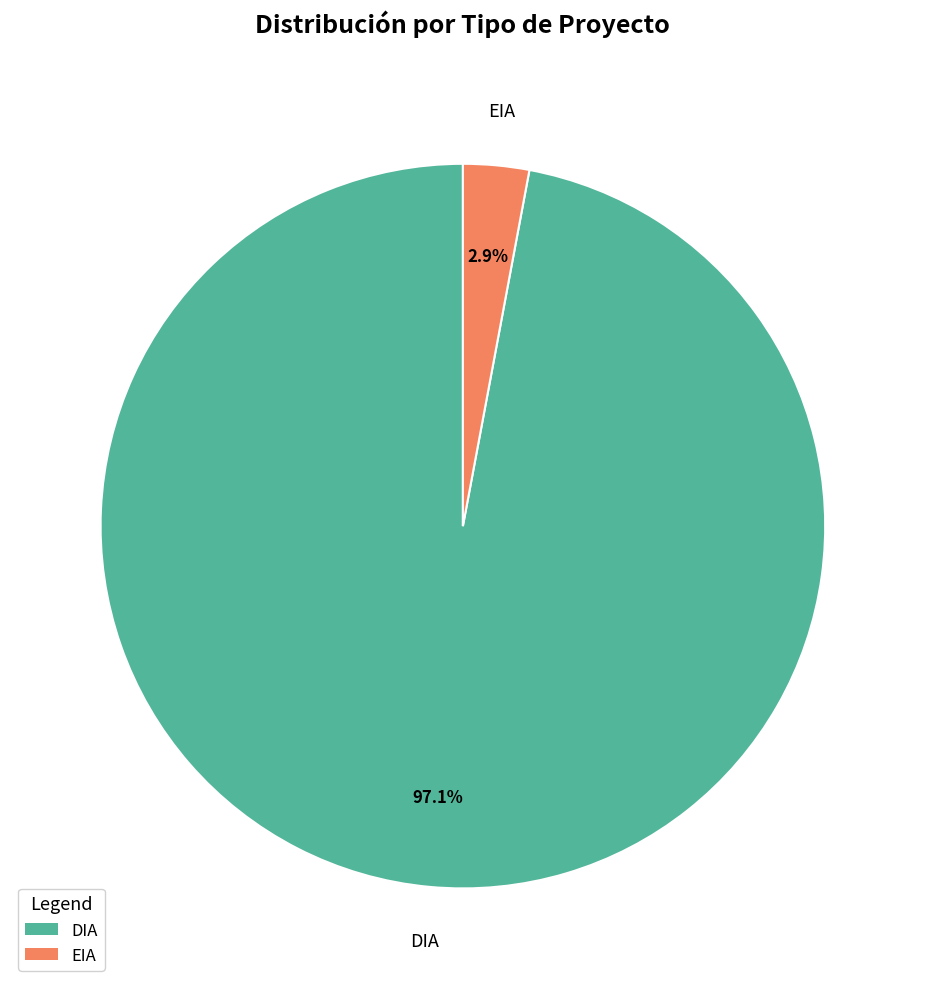

To the nearest percent, what is the combined percentage of DIA and EIA?

100%